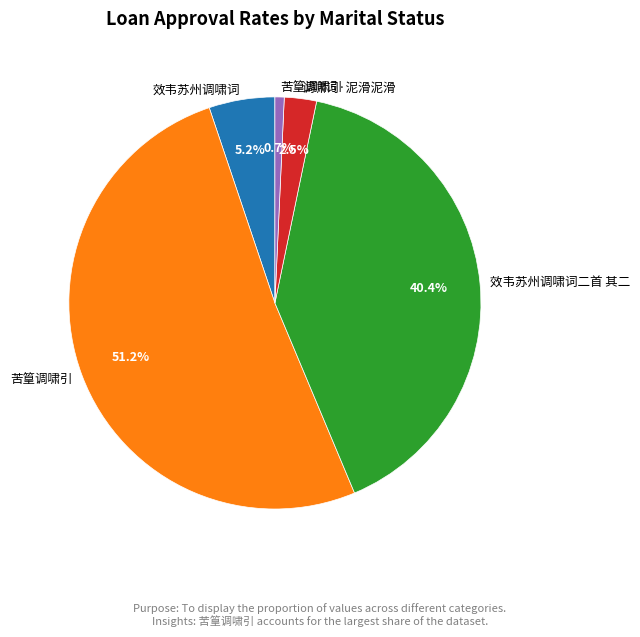

Is there any slice that represents more than half of the pie?

Yes